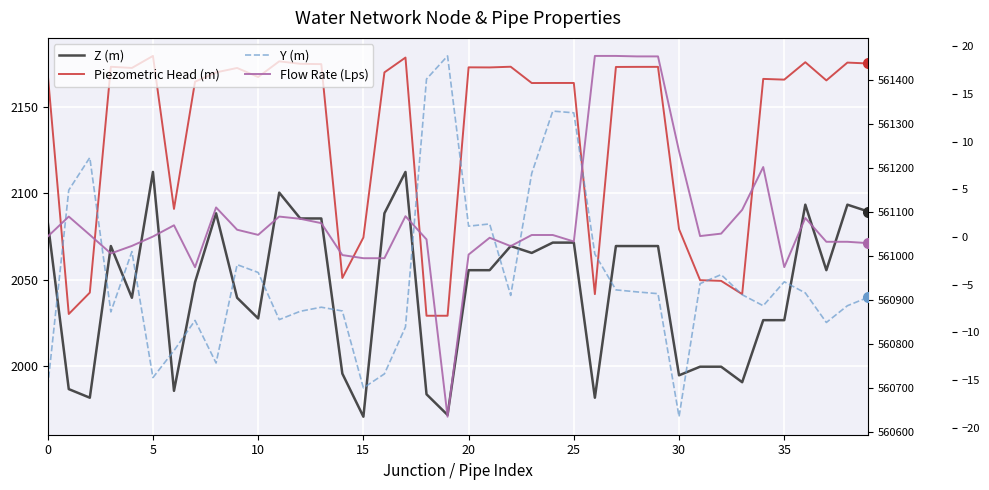

What are all the series names shown in the legend?

Z (m), Piezometric Head (m), Y (m), Flow Rate (Lps)